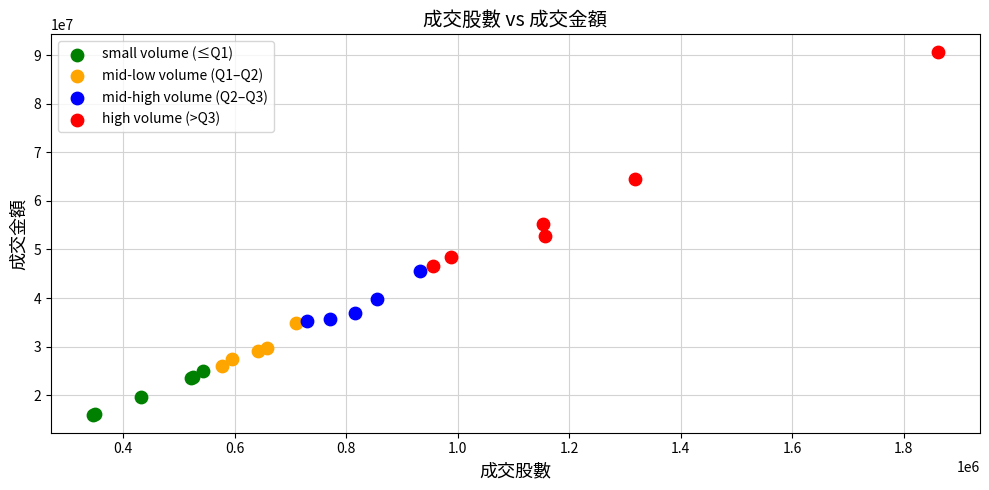

Which series has the widest spread of Y values?

high volume (>Q3)